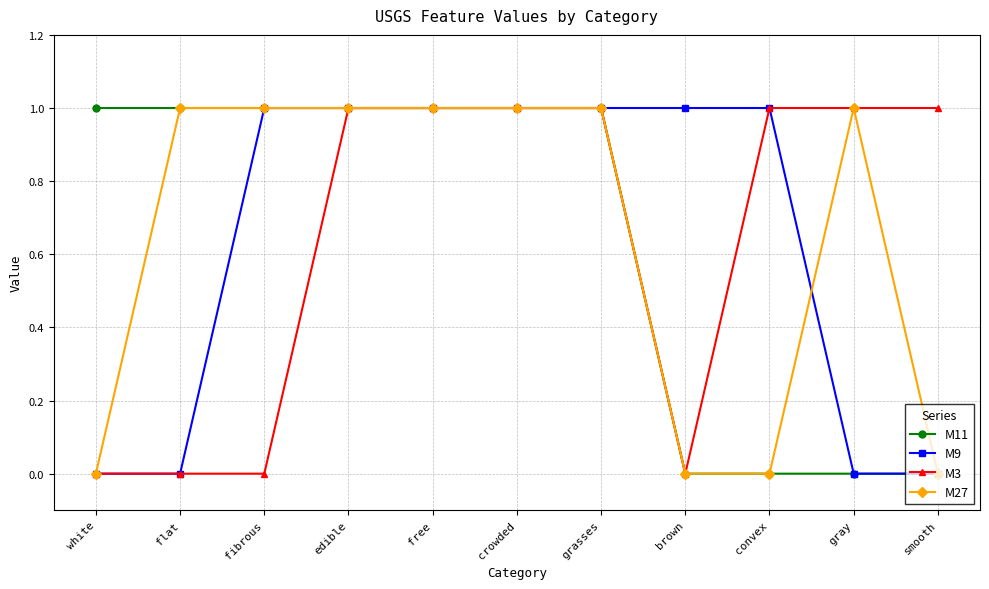

How many categories are shown in the chart?

11